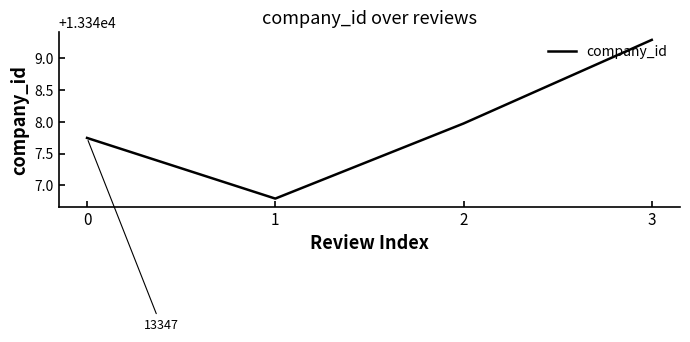

Count the number of data series in this chart.

1